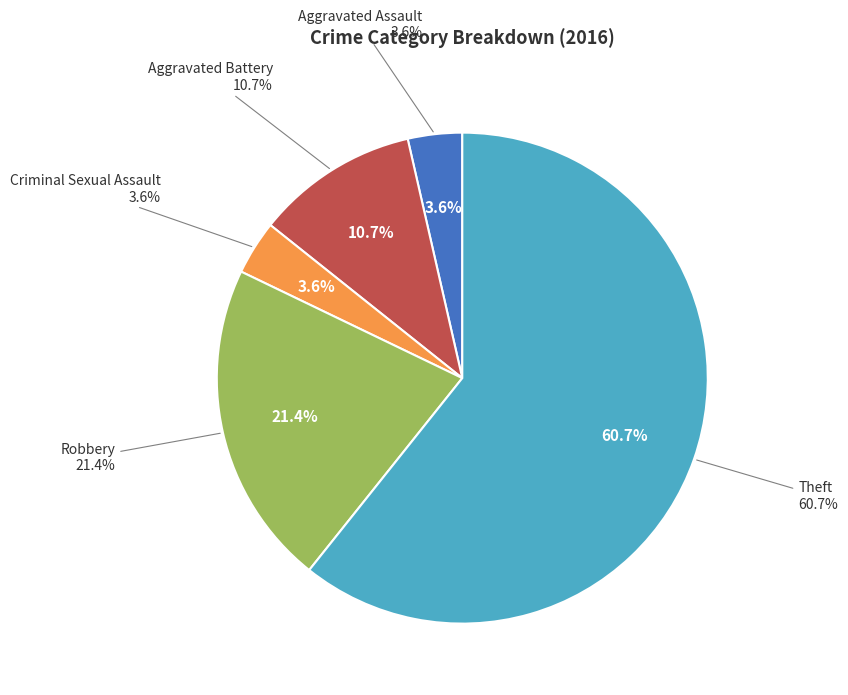

Does Theft represent more than half of the total?

Yes